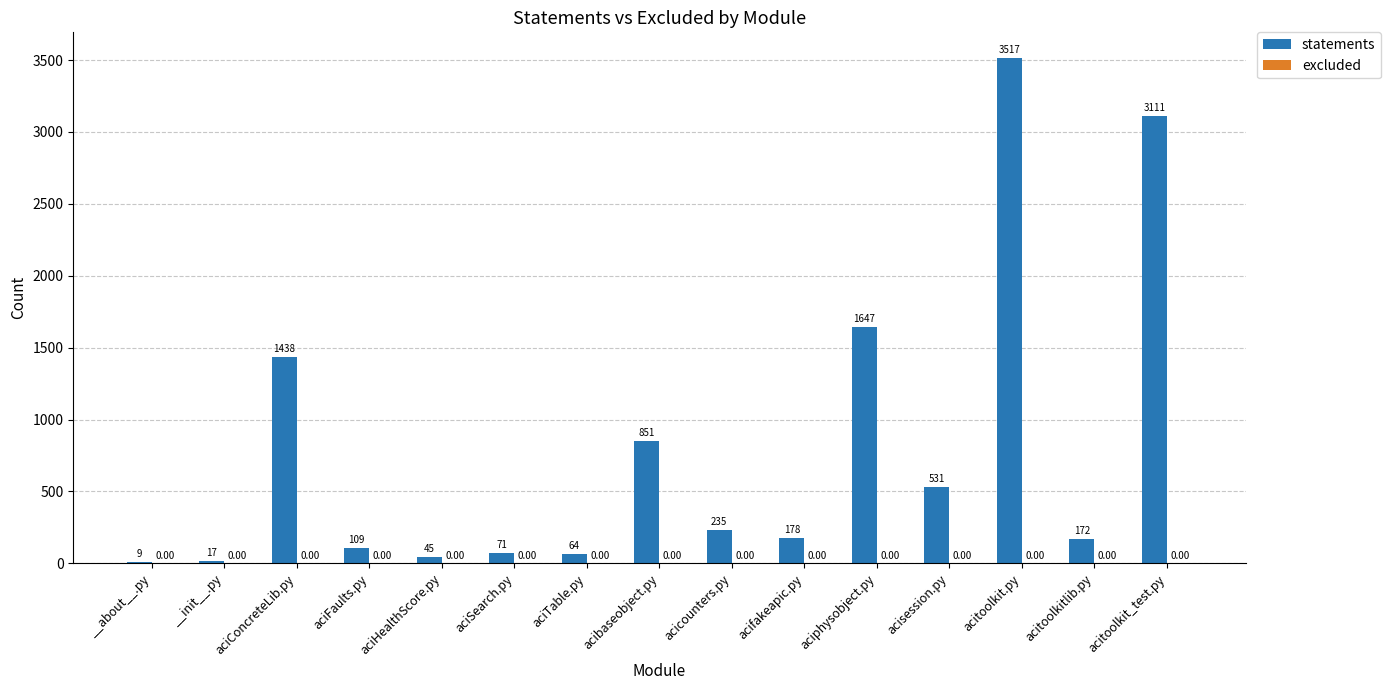

What is the sum of the values at acitoolkit_test.py and __about__.py?

3120